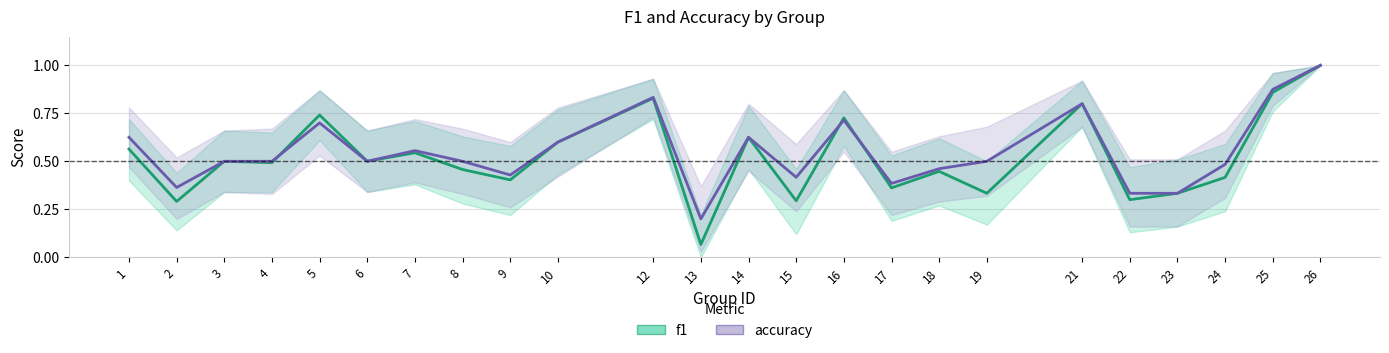

After their last crossing, which series has the higher values: f1 or accuracy?

accuracy